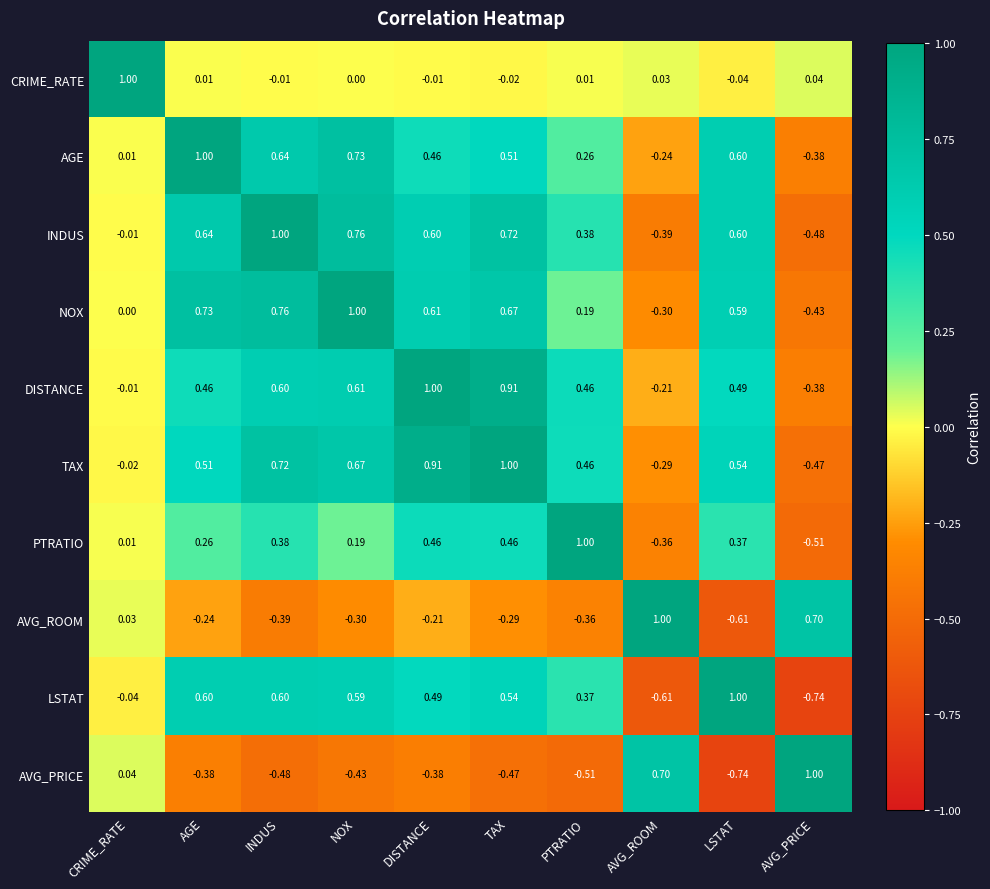

At which label is DISTANCE closest to 0?

CRIME_RATE